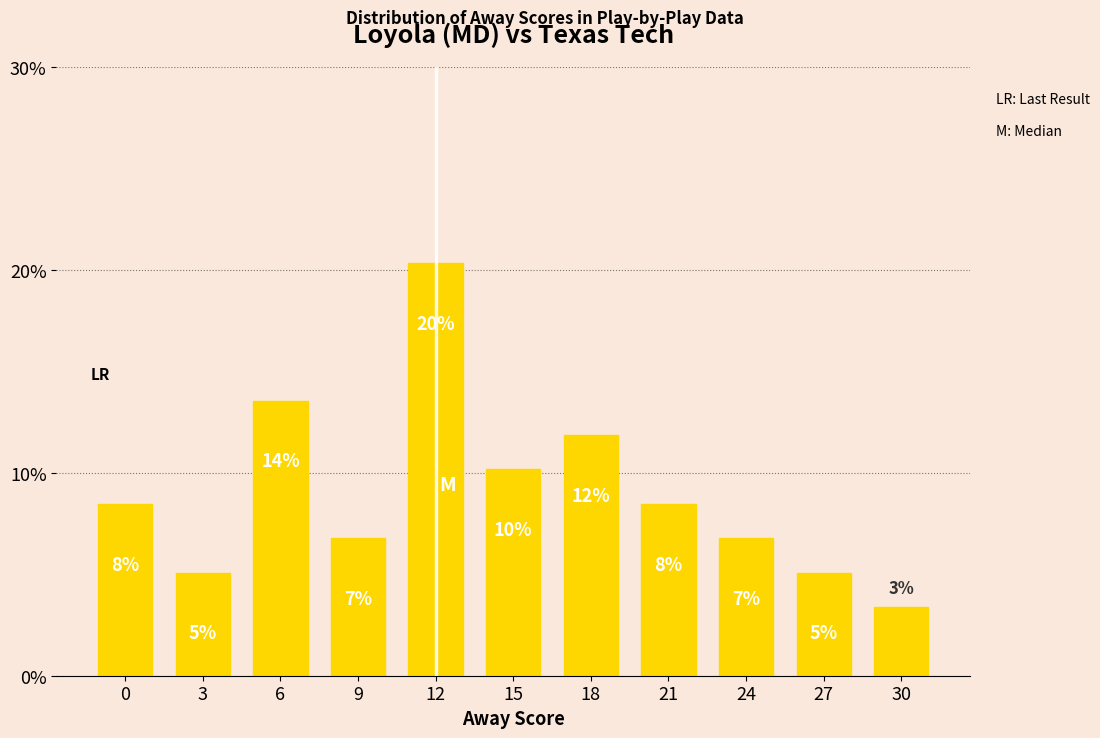

At which label is the value closest to 11?

15